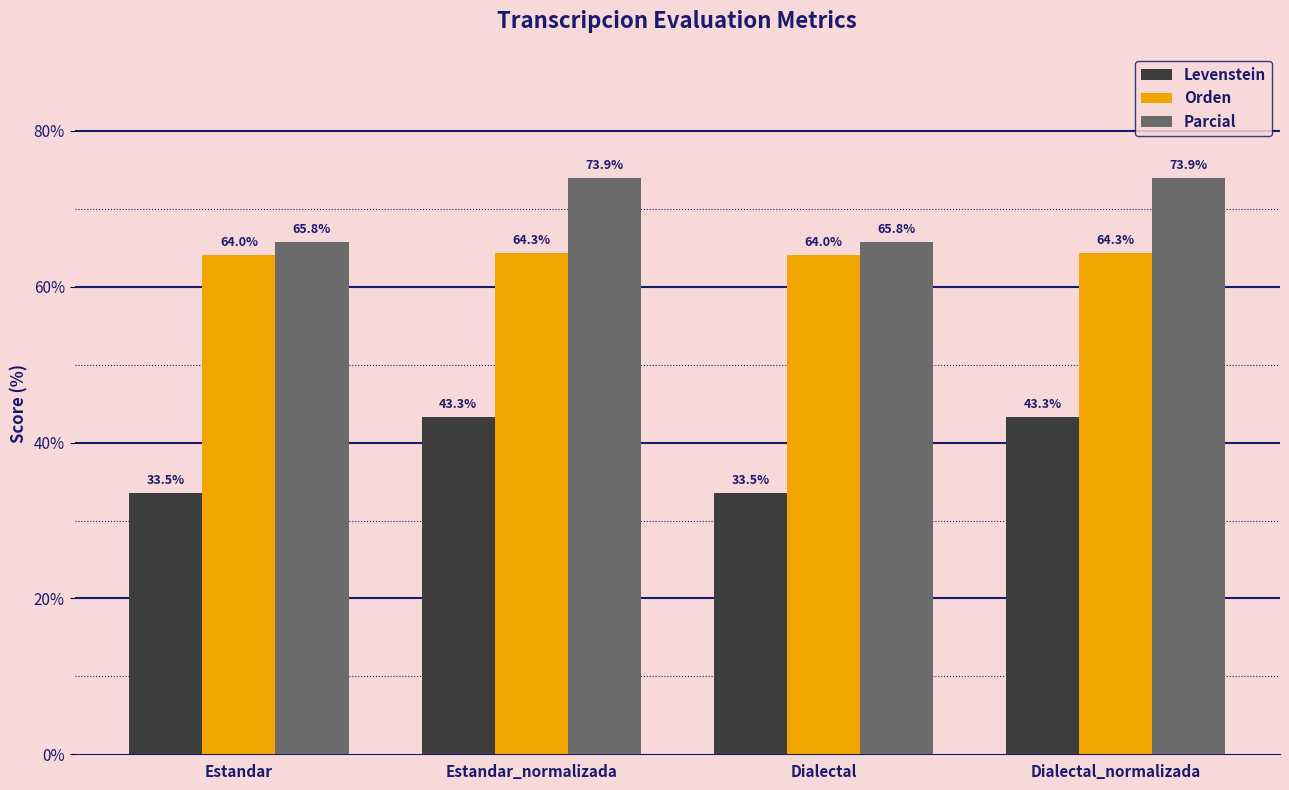

What is the approximate value of Levenstein at Estandar?

33.5